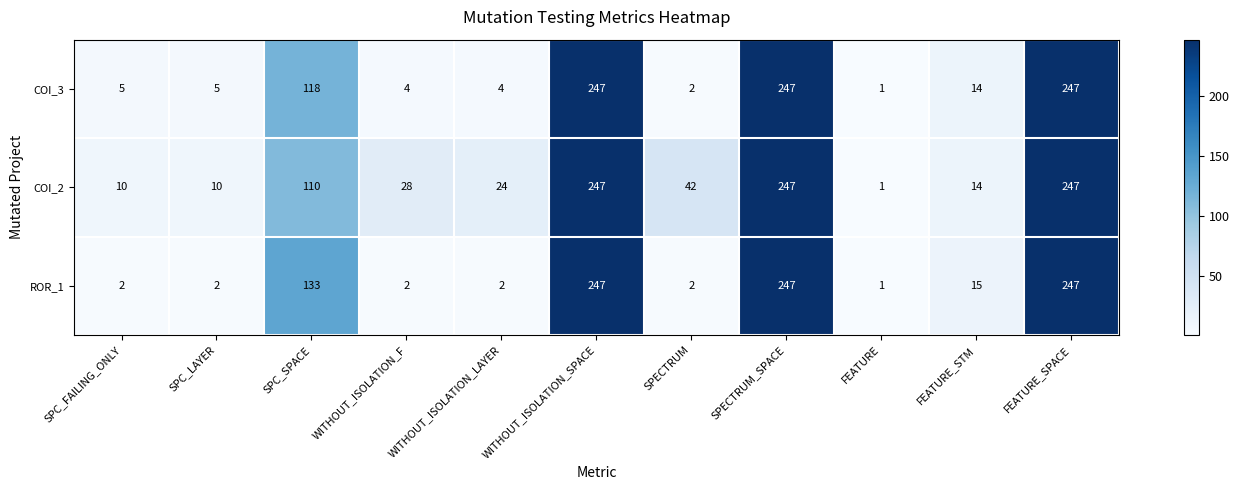

True or false: COI_2 has a value of 42 at SPECTRUM.

True